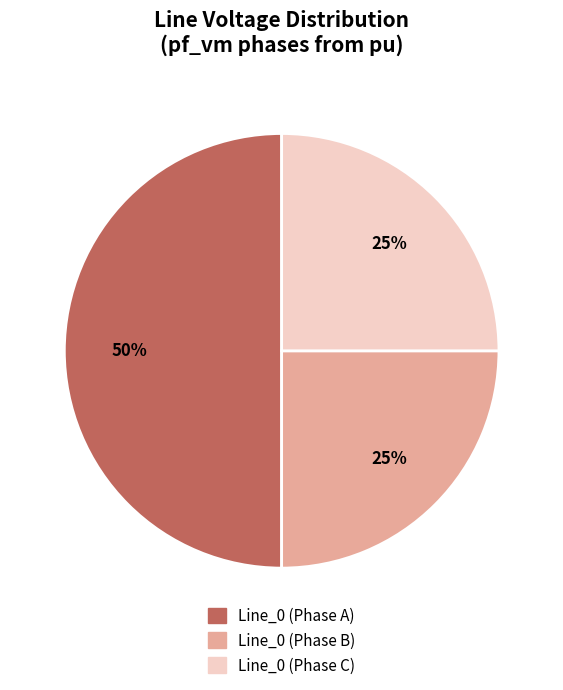

To the nearest percent, what is the average slice percentage?

33%